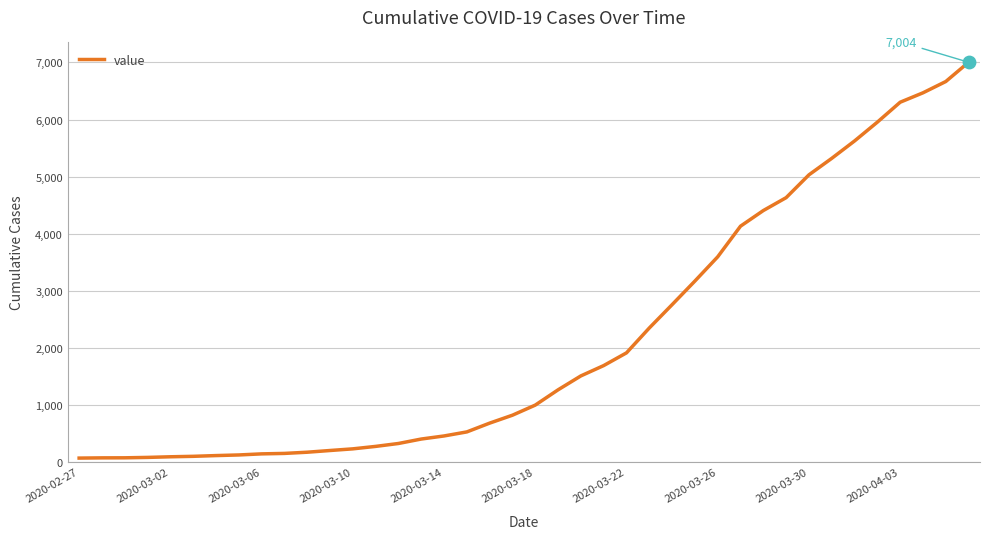

What is the maximum value shown in the chart?

7004